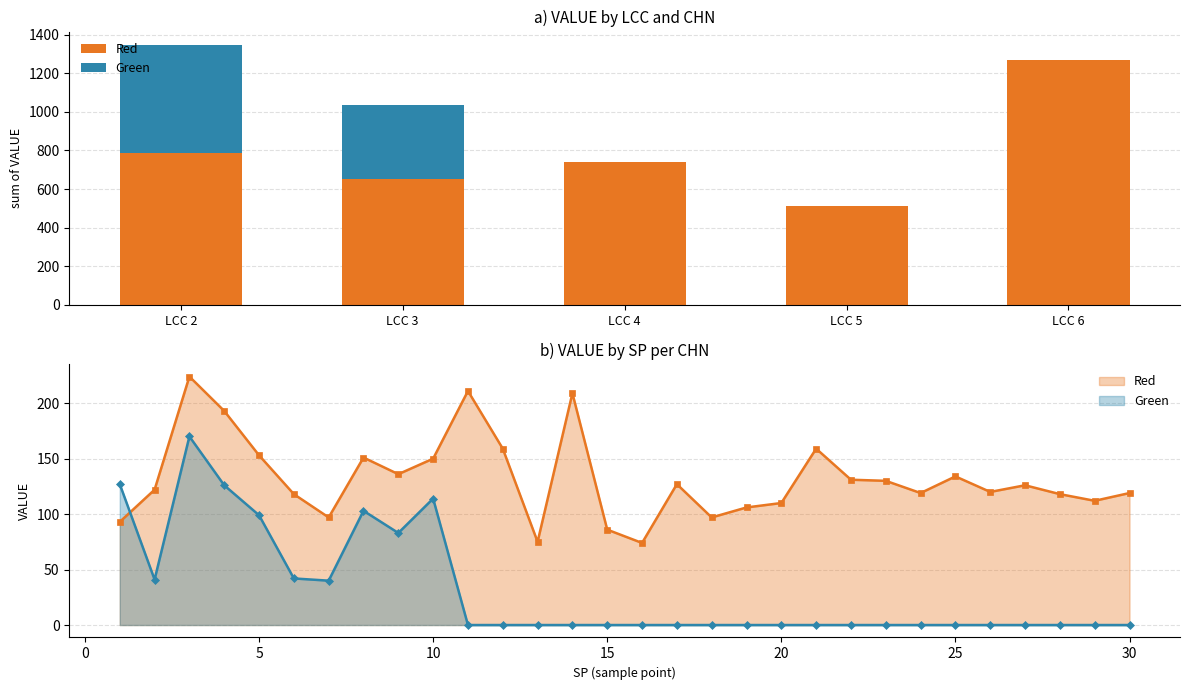

What is the spread (max minus min) of values at LCC 5?

514